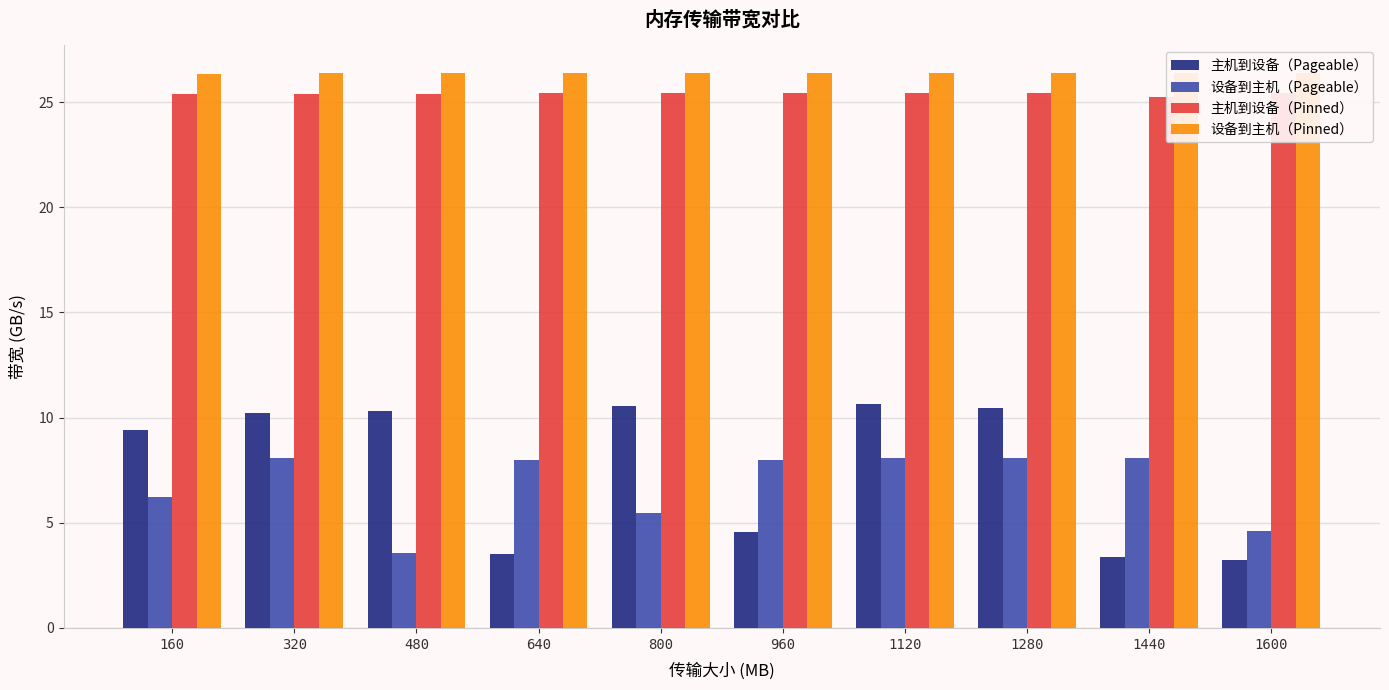

At which category is the sum across all series the highest?

1120